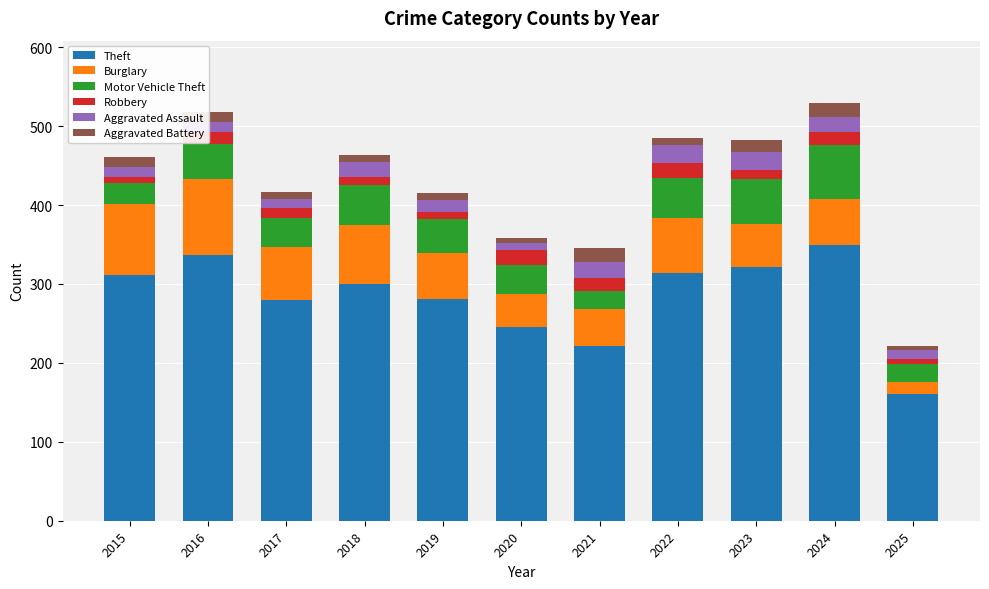

Are the bars grouped side by side (vs. stacked)?

No